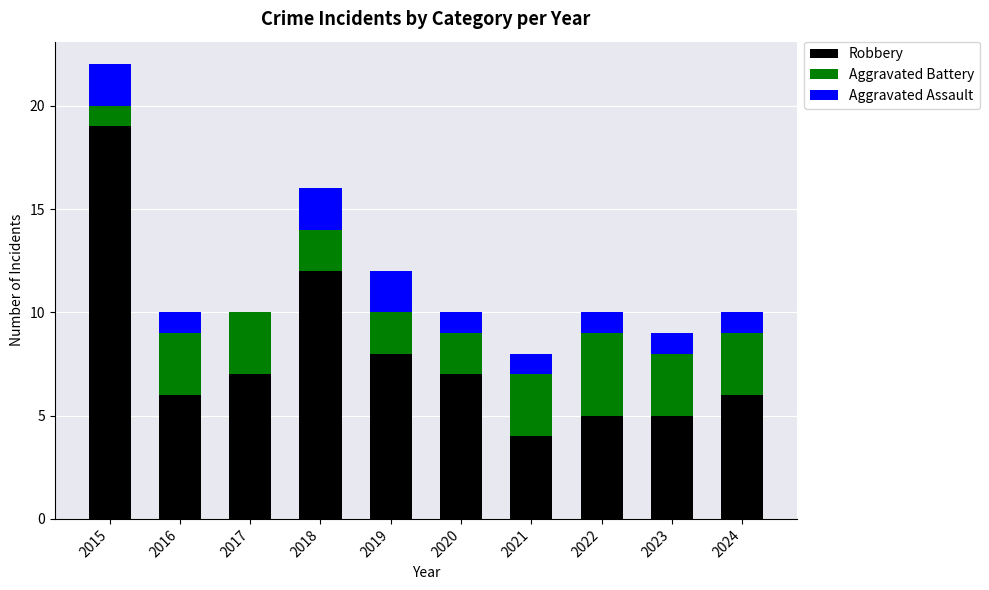

At which label does Robbery reach its peak?

2015